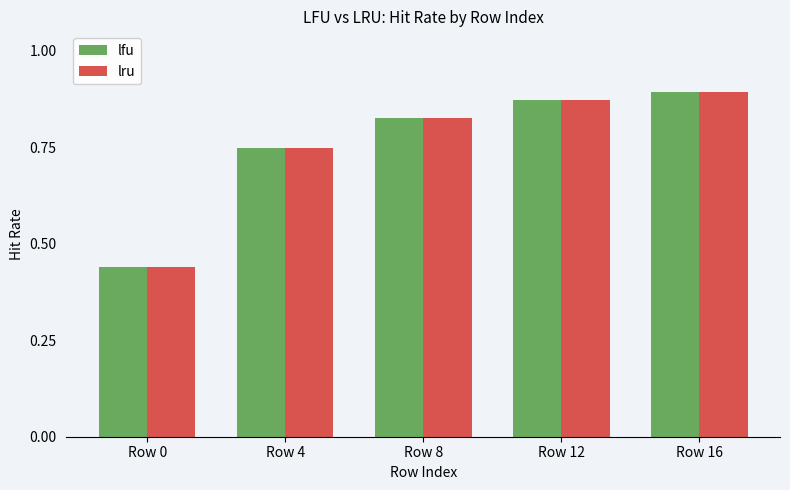

Does the chart contain stacked bars?

No